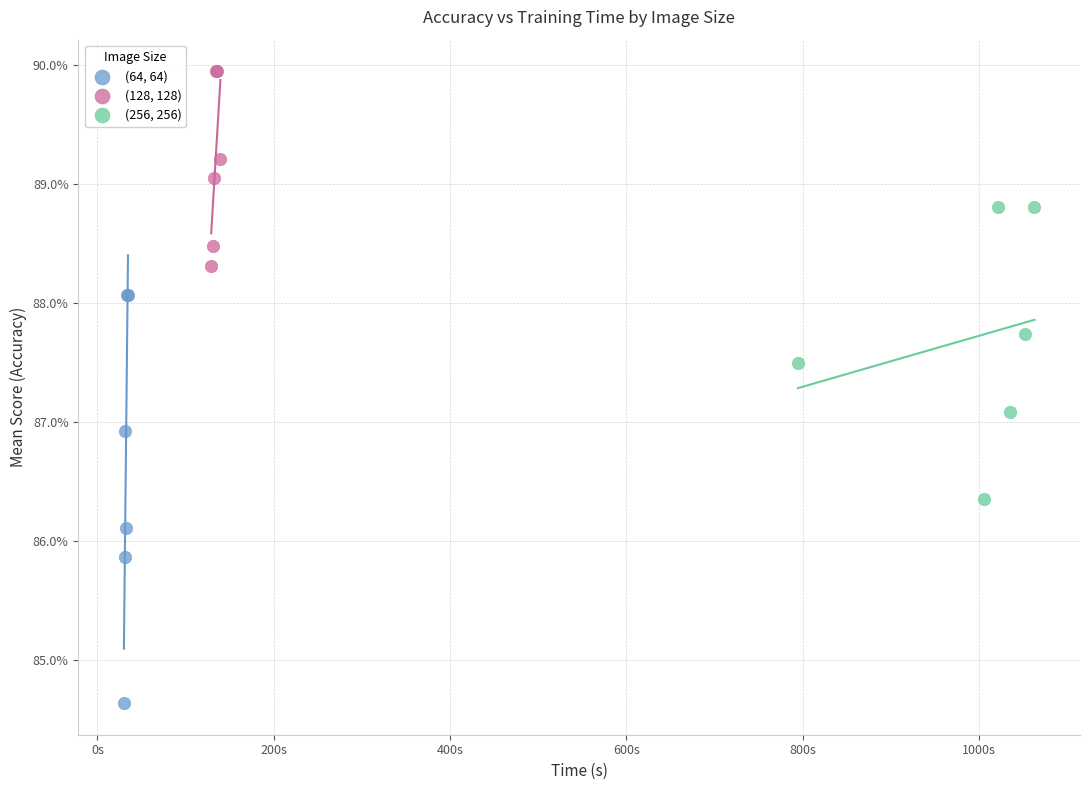

Which series reaches the maximum Y coordinate?

(128, 128)